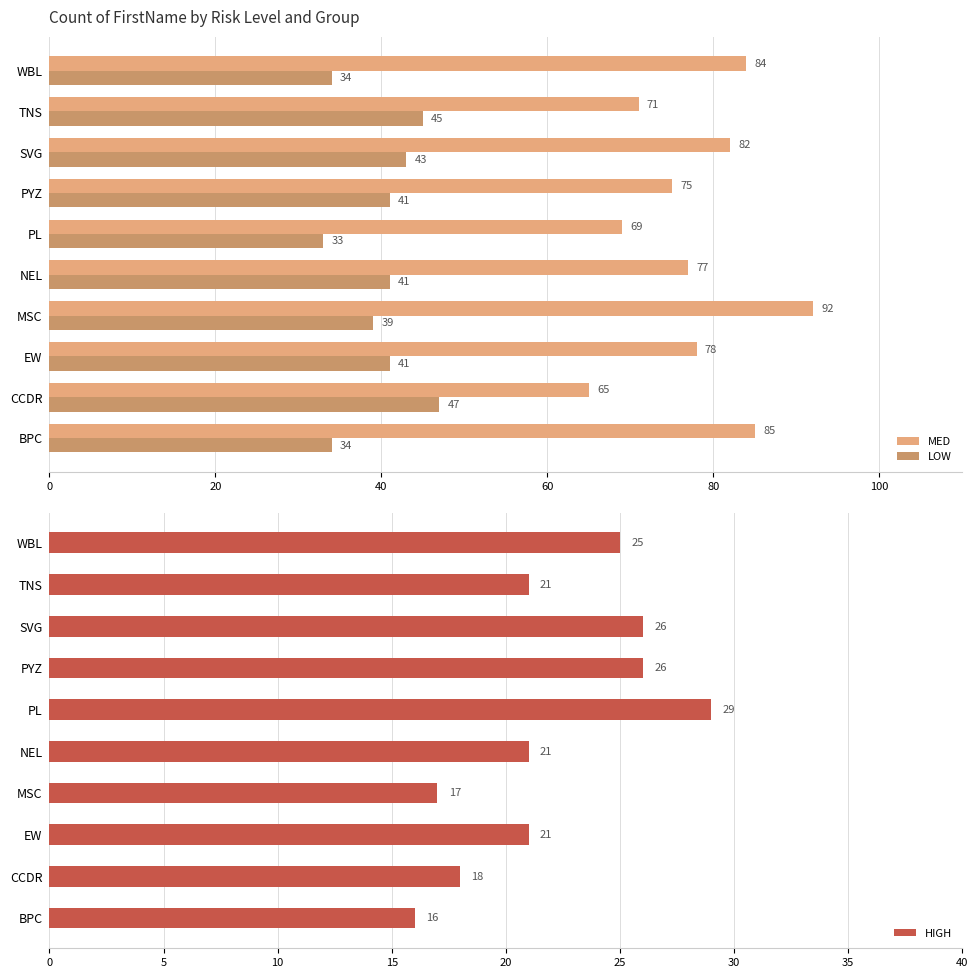

Reading left to right, list all the values displayed in this chart.

MED: 85	65	78	92	77	69	75	82	71	84
LOW: 34	47	41	39	41	33	41	43	45	34
HIGH: 16	18	21	17	21	29	26	26	21	25